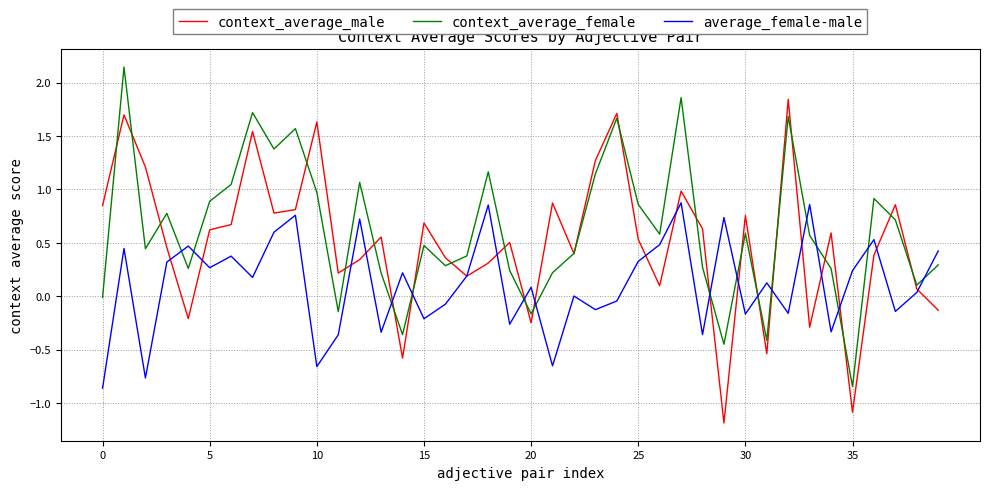

How many intersections are there between average_female-male and context_average_female?

15